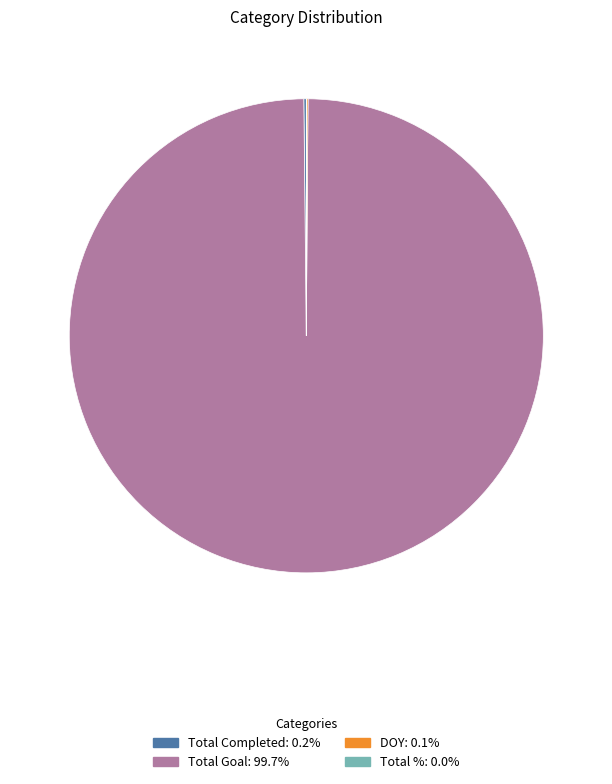

Which category has the biggest portion of the pie?

Total Goal